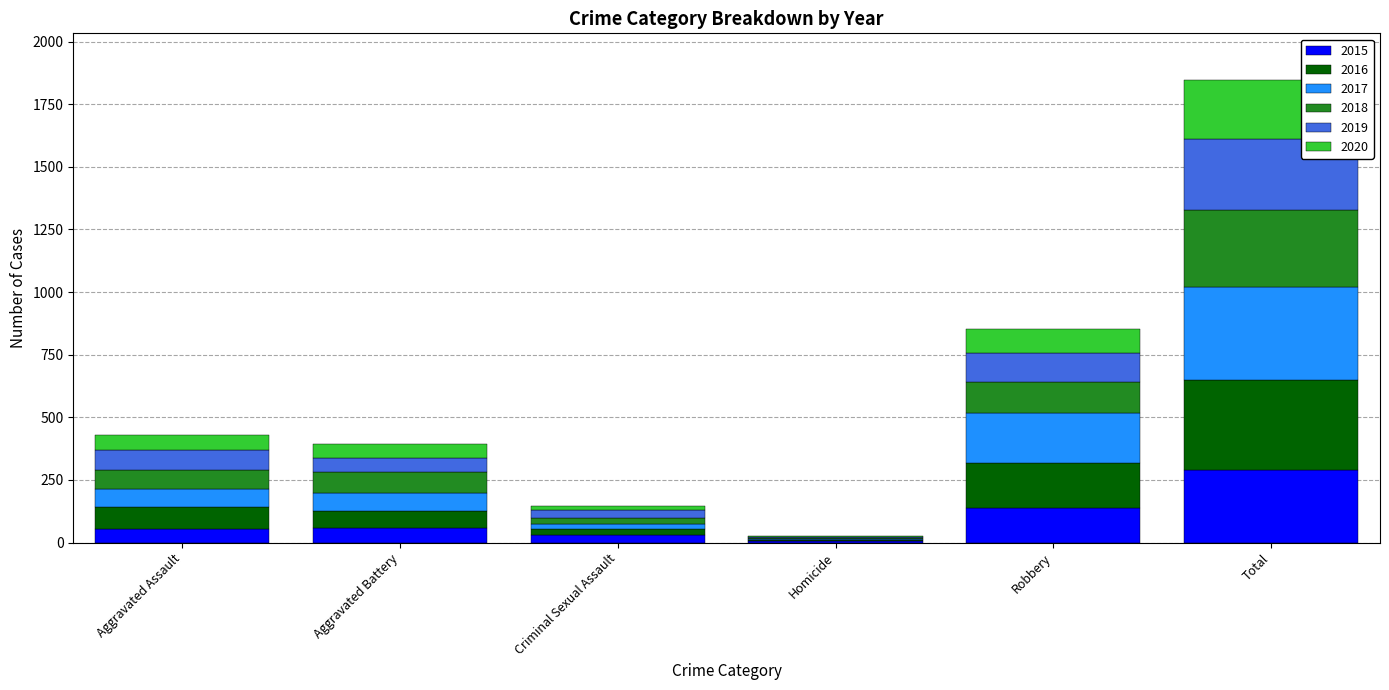

Which category has the highest value in the 2015 series?

Total